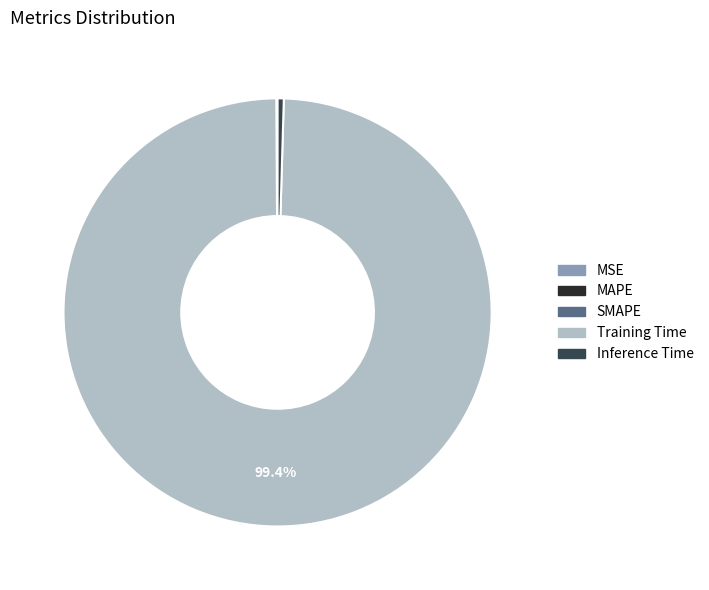

Which category has the biggest portion of the pie?

Training Time